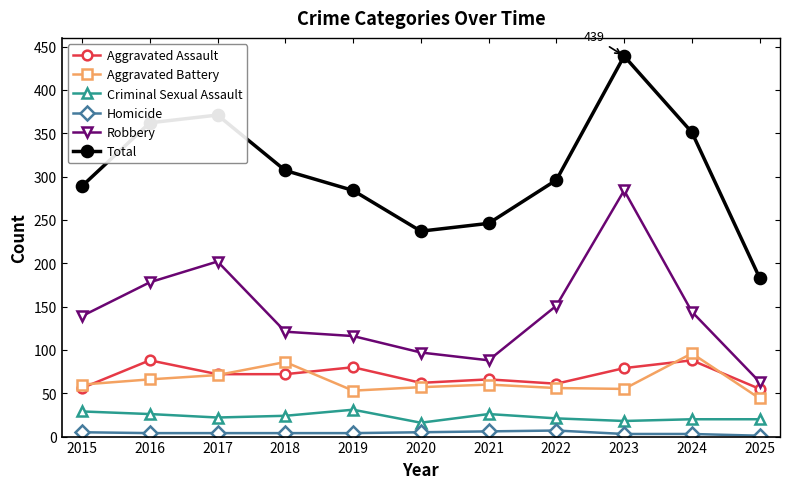

Is the value of Total at 2015 greater than the value of Aggravated Assault at 2016?

Yes